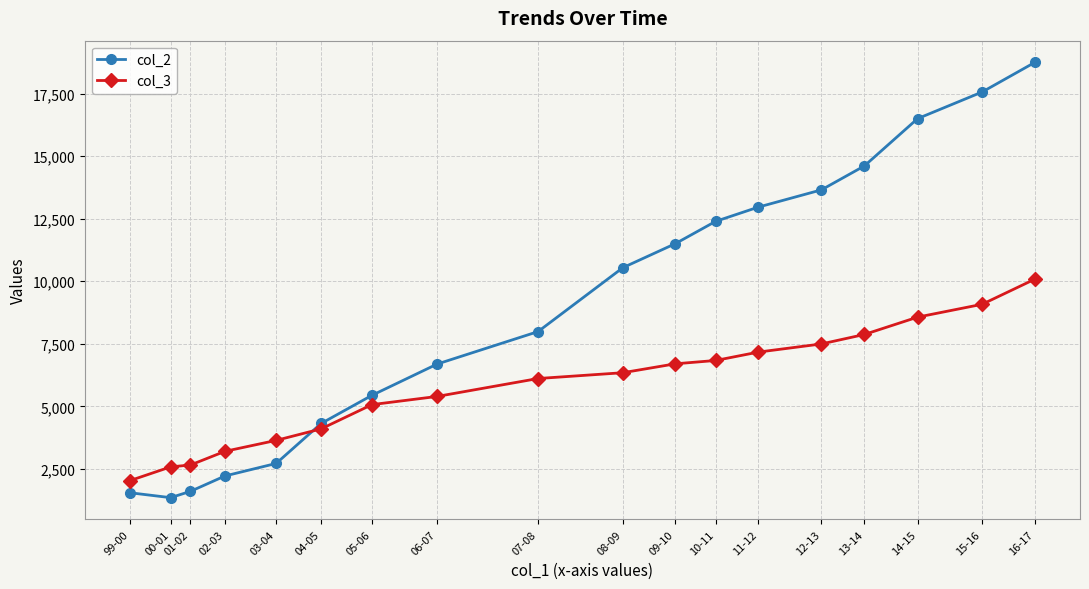

True or false: col_2 has more than 1 points higher than both neighbors.

False